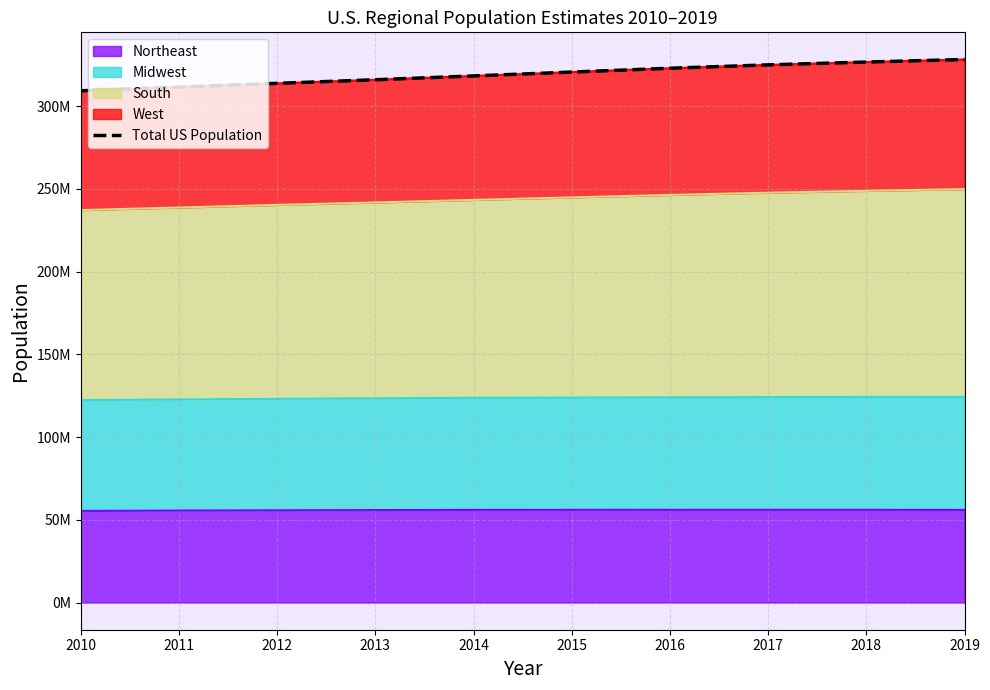

Reading left to right, what are all the values shown in this chart?

2010=309321666	2011=311556874	2012=313830990	2013=315993715	2014=318301008	2015=320635163	2016=322941311	2017=324985539	2018=326687501	2019=328239523